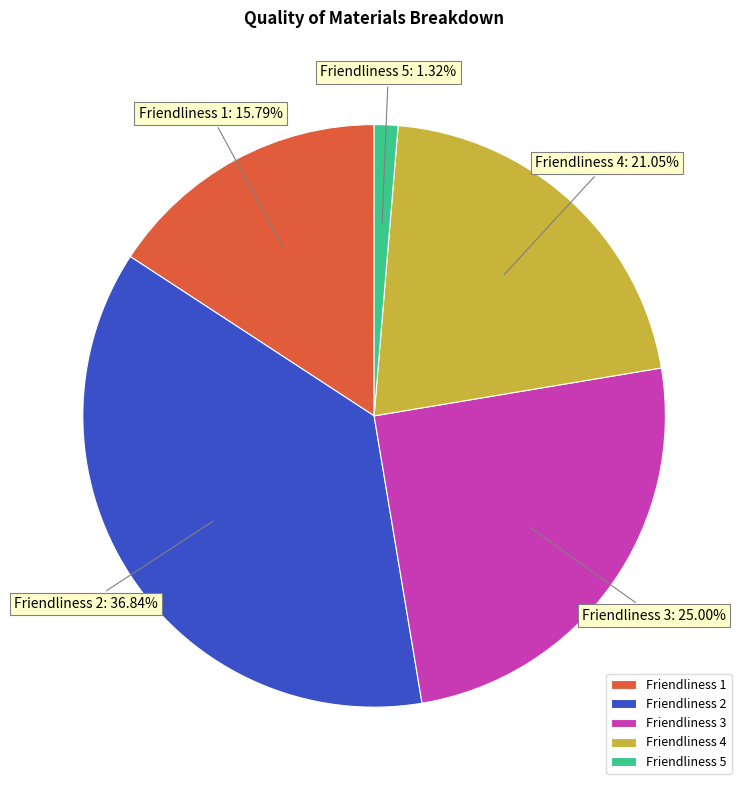

Is there any slice that represents more than half of the pie?

No